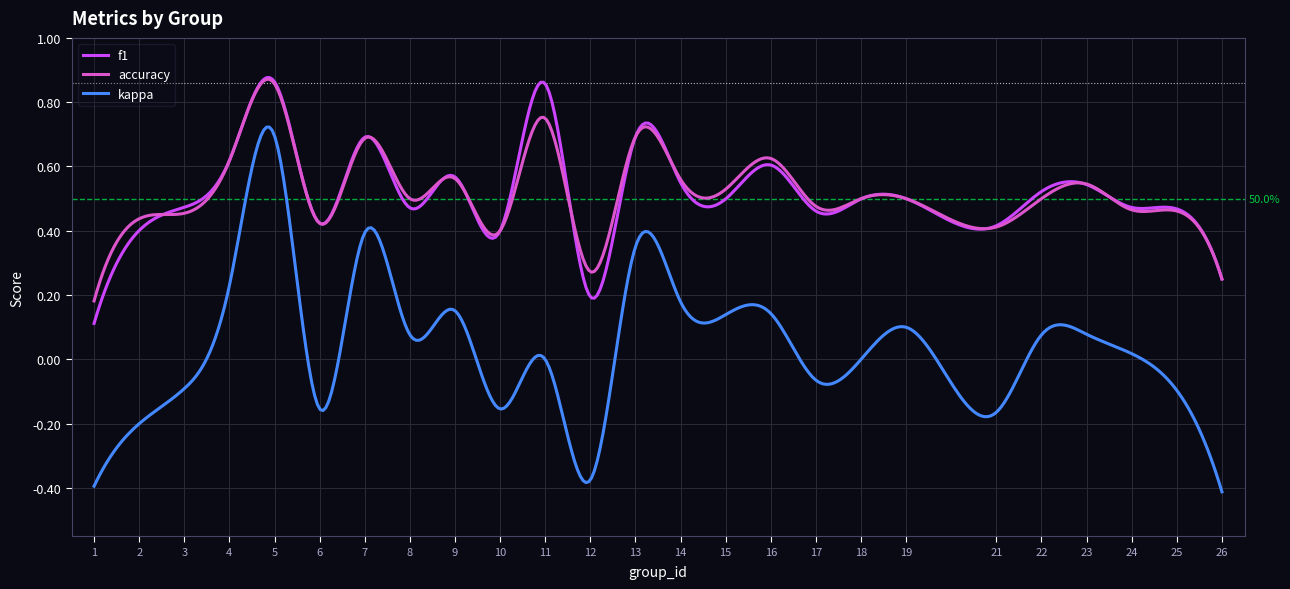

True or false: kappa and f1 cross at least once.

False